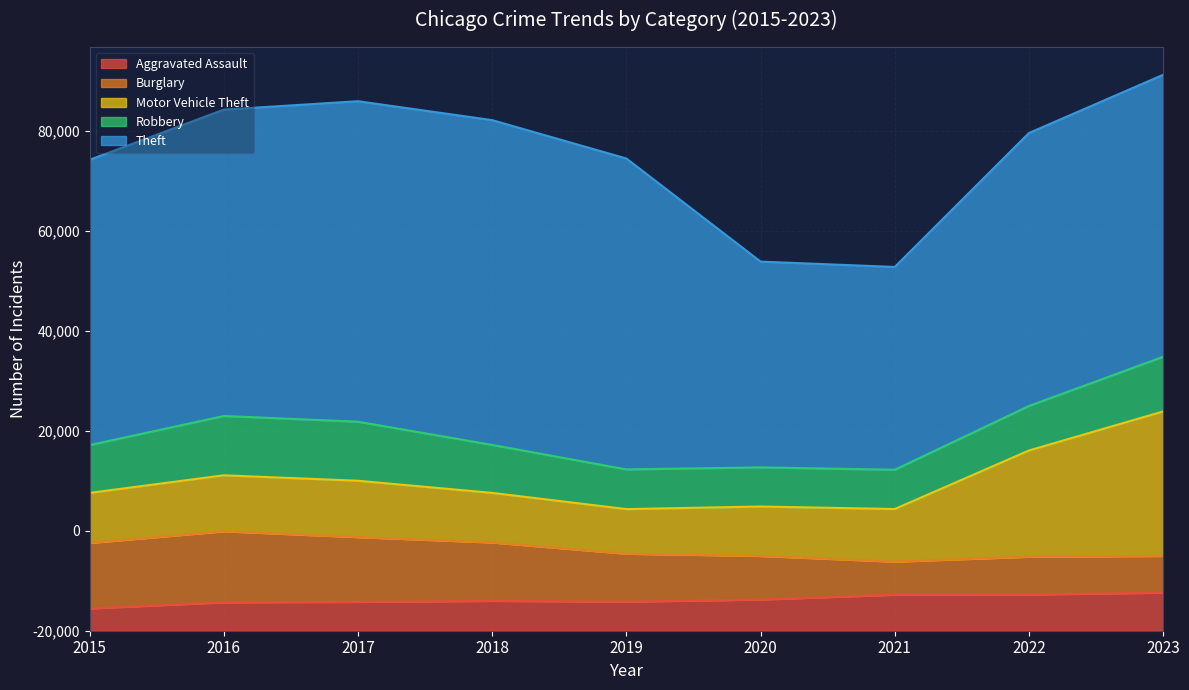

Reading left to right, transcribe all the data shown in this chart.

Aggravated Assault: 2015=4455	2016=5684	2017=5767	2018=5968	2019=5815	2020=6237	2021=7200	2022=7241	2023=7613
Burglary: 2015=13104	2016=14208	2017=12955	2018=11684	2019=9590	2020=8722	2021=6616	2022=7556	2023=7348
Motor Vehicle Theft: 2015=10024	2016=11210	2017=11287	2018=9928	2019=8929	2020=9898	2021=10536	2022=21269	2023=28920
Robbery: 2015=9563	2016=11870	2017=11815	2018=9603	2019=7946	2020=7829	2021=7858	2022=8902	2023=10942
Theft: 2015=57087	2016=61301	2017=64132	2018=64985	2019=62208	2020=41174	2021=40582	2022=54624	2023=56420